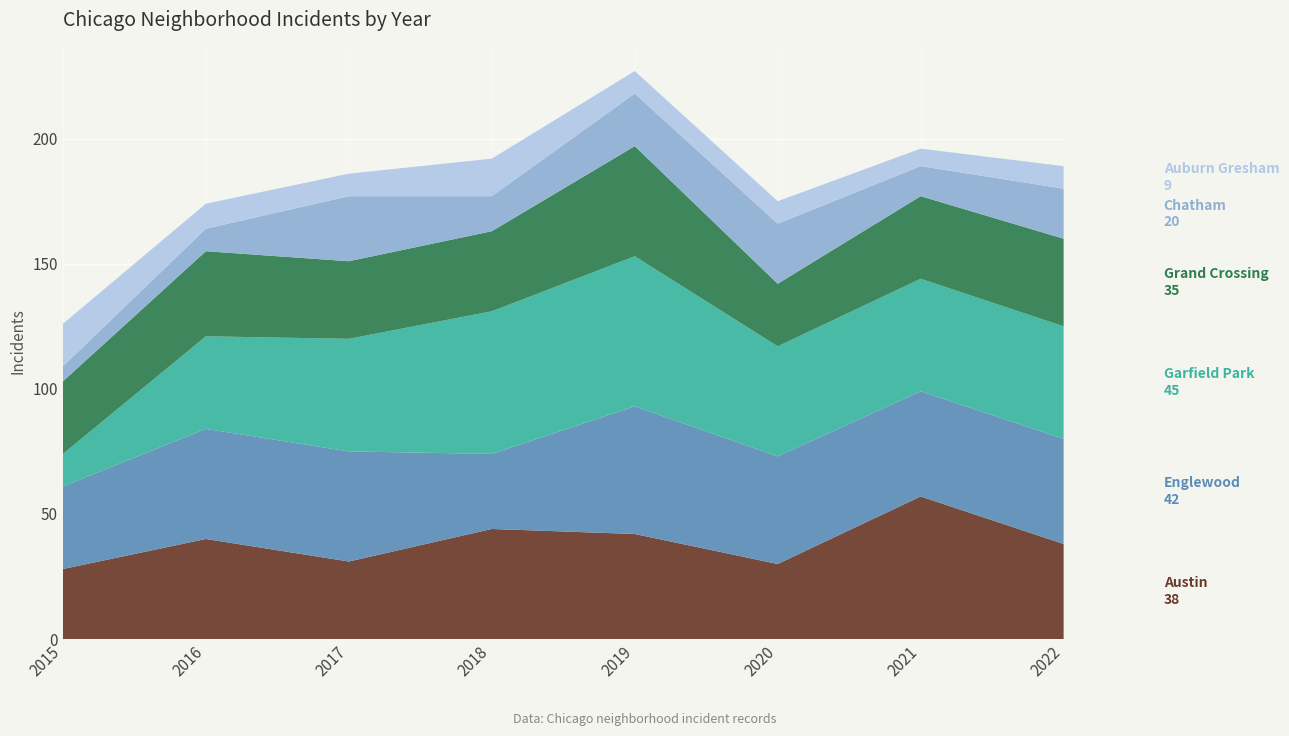

Reading left to right, what are all the values shown in this chart?

Austin: 2015=28	2016=40	2017=31	2018=44	2019=42	2020=30	2021=57	2022=38
Englewood: 2015=33	2016=44	2017=44	2018=30	2019=51	2020=43	2021=42	2022=42
Garfield Park: 2015=13	2016=37	2017=45	2018=57	2019=60	2020=44	2021=45	2022=45
Grand Crossing: 2015=29	2016=34	2017=31	2018=32	2019=44	2020=25	2021=33	2022=35
Chatham: 2015=6	2016=9	2017=26	2018=14	2019=21	2020=24	2021=12	2022=20
Auburn Gresham: 2015=17	2016=10	2017=9	2018=15	2019=9	2020=9	2021=7	2022=9